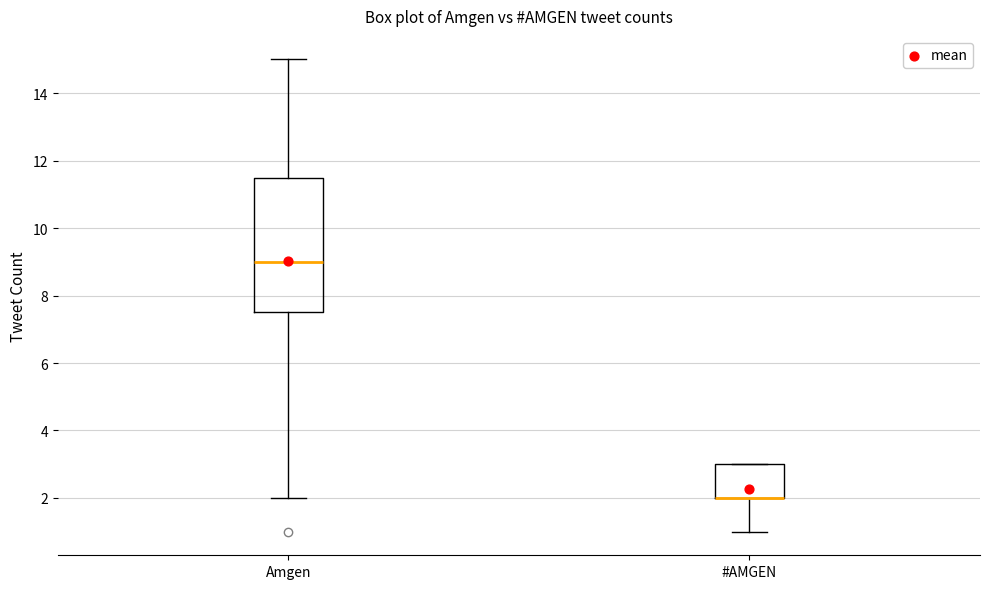

Reading left to right, transcribe this box plot: for each box, give where its median line is, the range the box spans, and where its two whiskers end, as read against the y-axis. The values are not printed on the chart, so give them approximately, as read against the axis.

Amgen: median 9.0, box 7.6 to 11.6, whiskers 2.0 to 15.0
#AMGEN: median 2.0 (drawn on the box's lower edge), box 2.0 to 3.0, whiskers 1.0 to 3.0